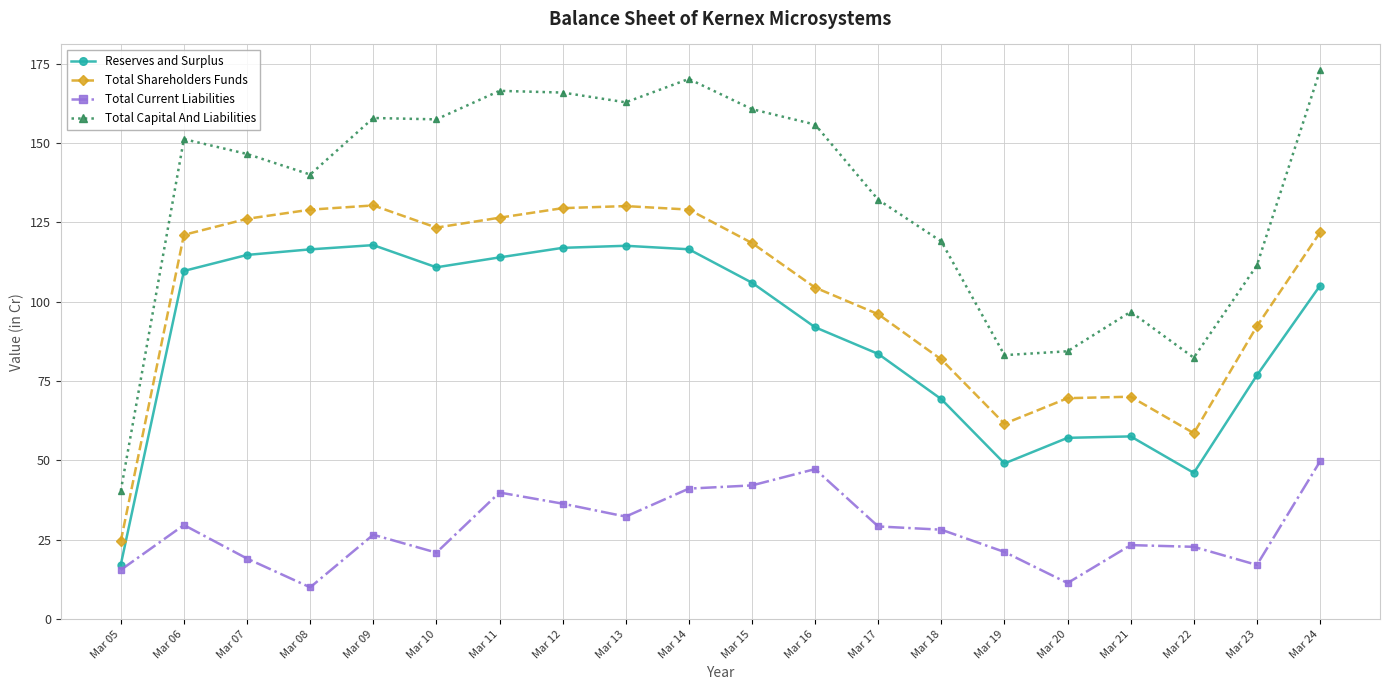

How many values in the Total Capital And Liabilities series exceed 151?

10